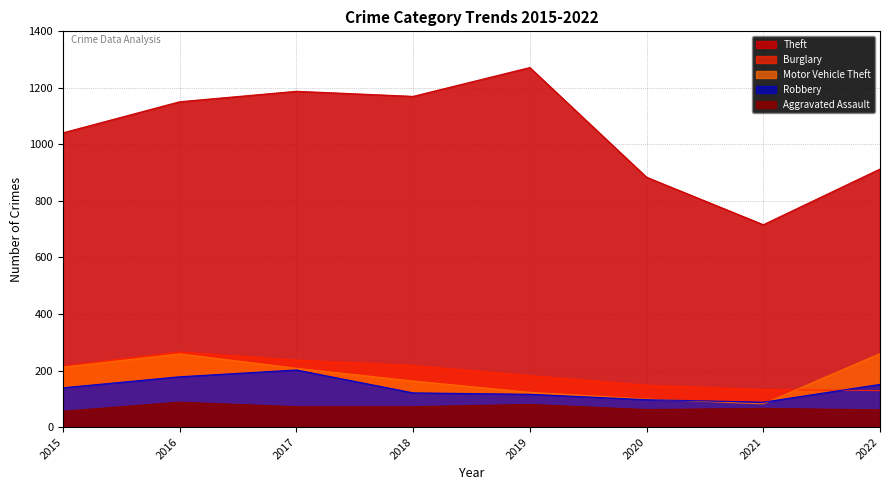

At 2017, list the series in order from largest to smallest.

Theft, Burglary, Motor Vehicle Theft, Robbery, Aggravated Assault